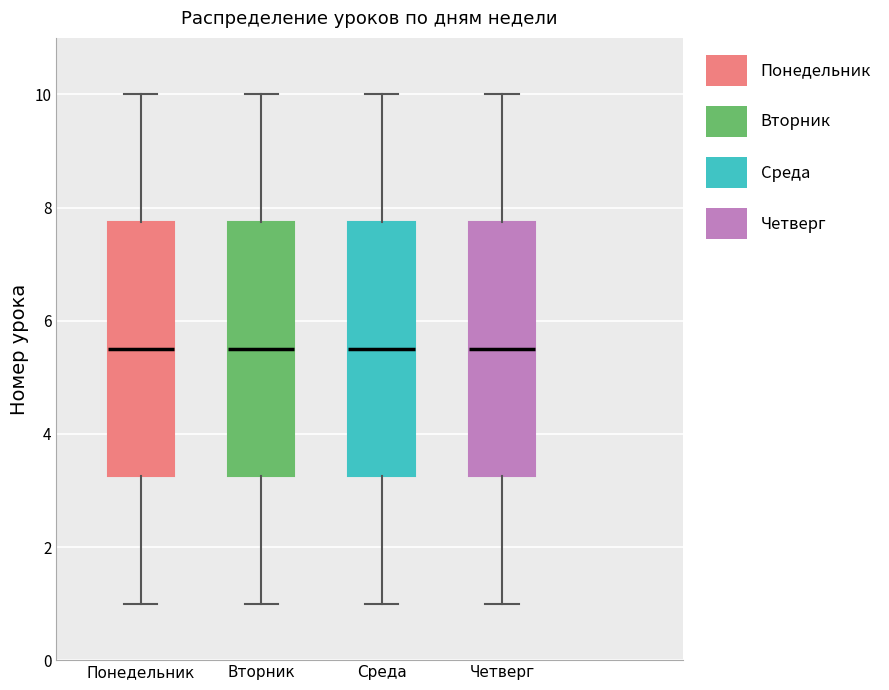

Reading left to right, transcribe this box plot: for each box, give where its median line is, the range the box spans, and where its two whiskers end, as read against the y-axis. The values are not printed on the chart, so give them approximately, as read against the axis.

Понедельник: median 5.6, box 3.2 to 7.8, whiskers 1.0 to 10.0
Вторник: median 5.6, box 3.2 to 7.8, whiskers 1.0 to 10.0
Среда: median 5.6, box 3.2 to 7.8, whiskers 1.0 to 10.0
Четверг: median 5.6, box 3.2 to 7.8, whiskers 1.0 to 10.0